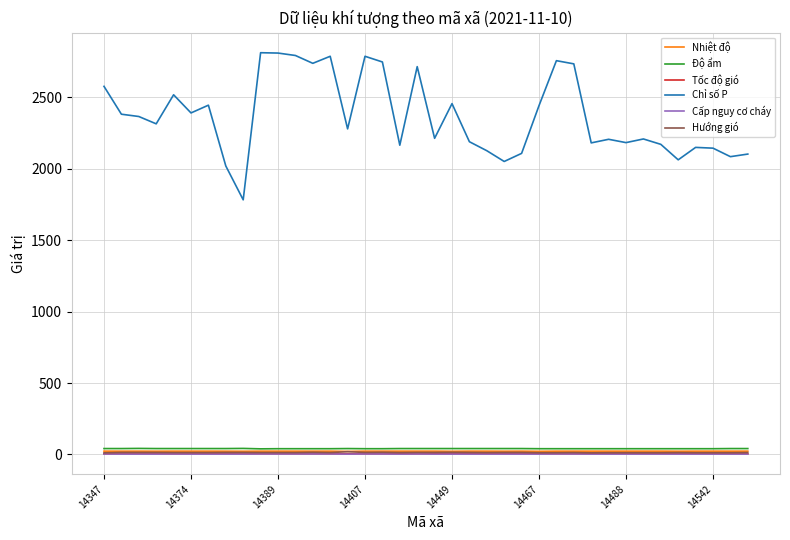

True or false: Hướng gió and Chỉ số P cross at least once.

False